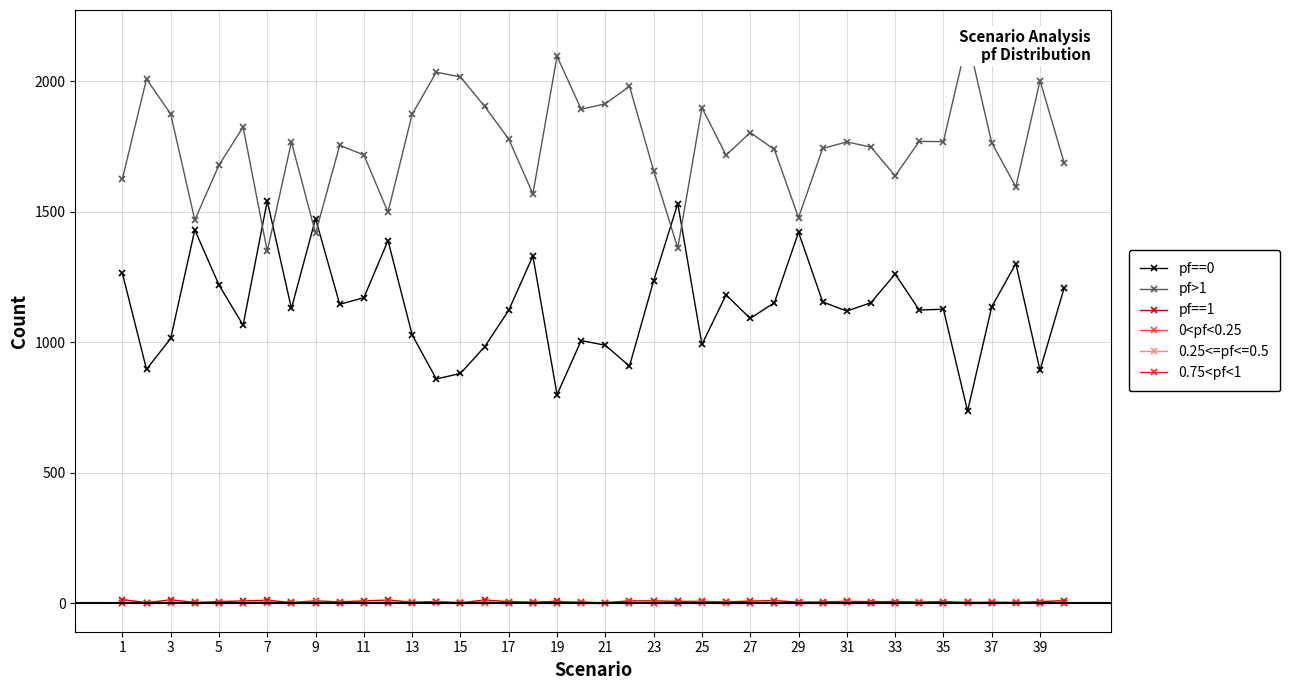

True or false: pf==0 and 0.25<=pf<=0.5 intersect in this chart.

False